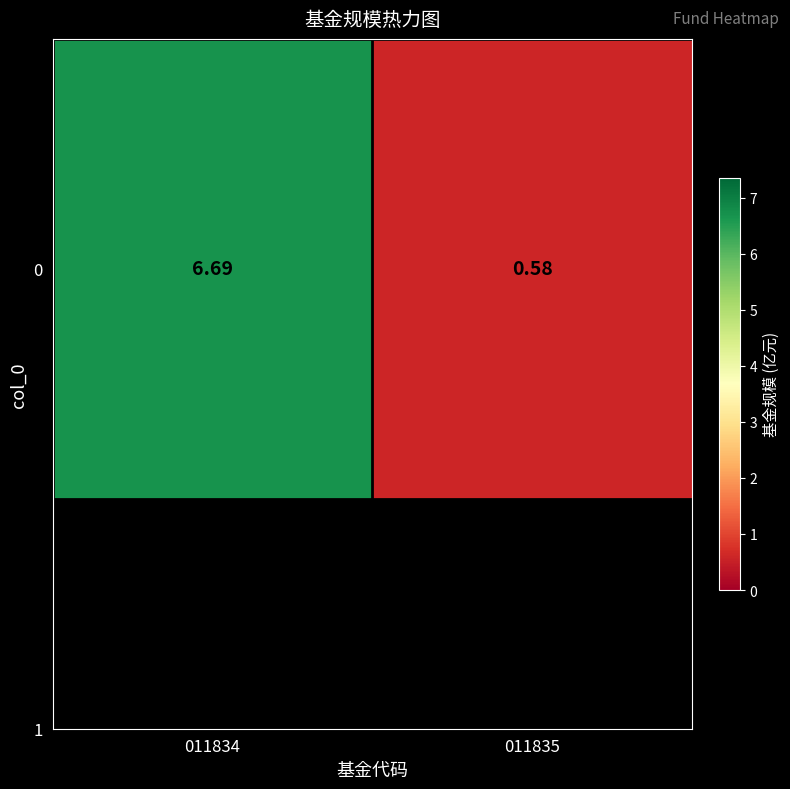

Which has a higher value, 011834 or 011835?

011834